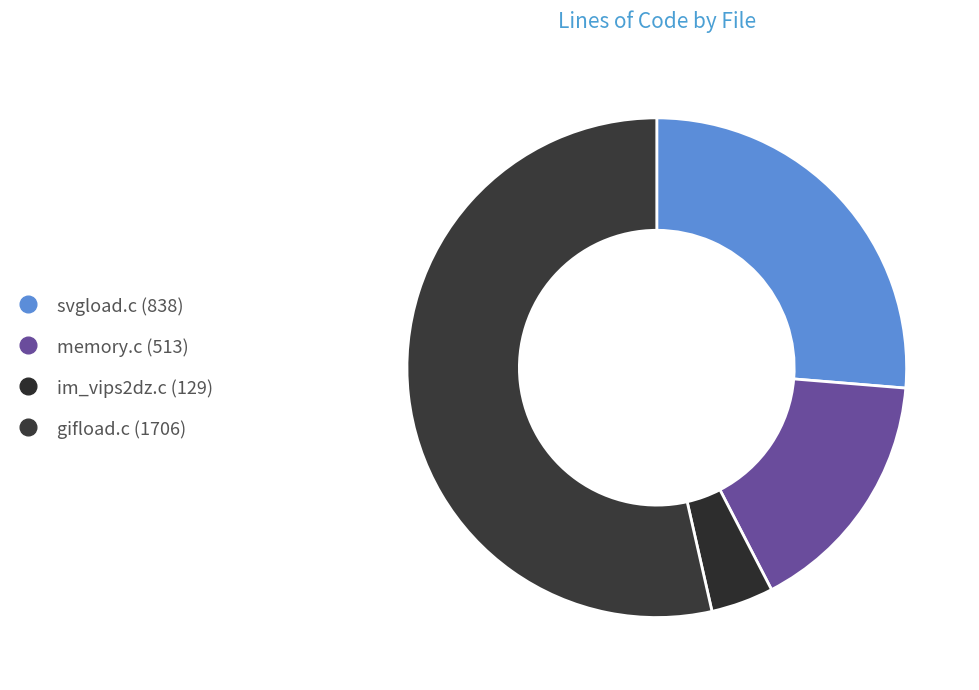

Combined, do gifload.c and im_vips2dz.c account for over 50%?

Yes